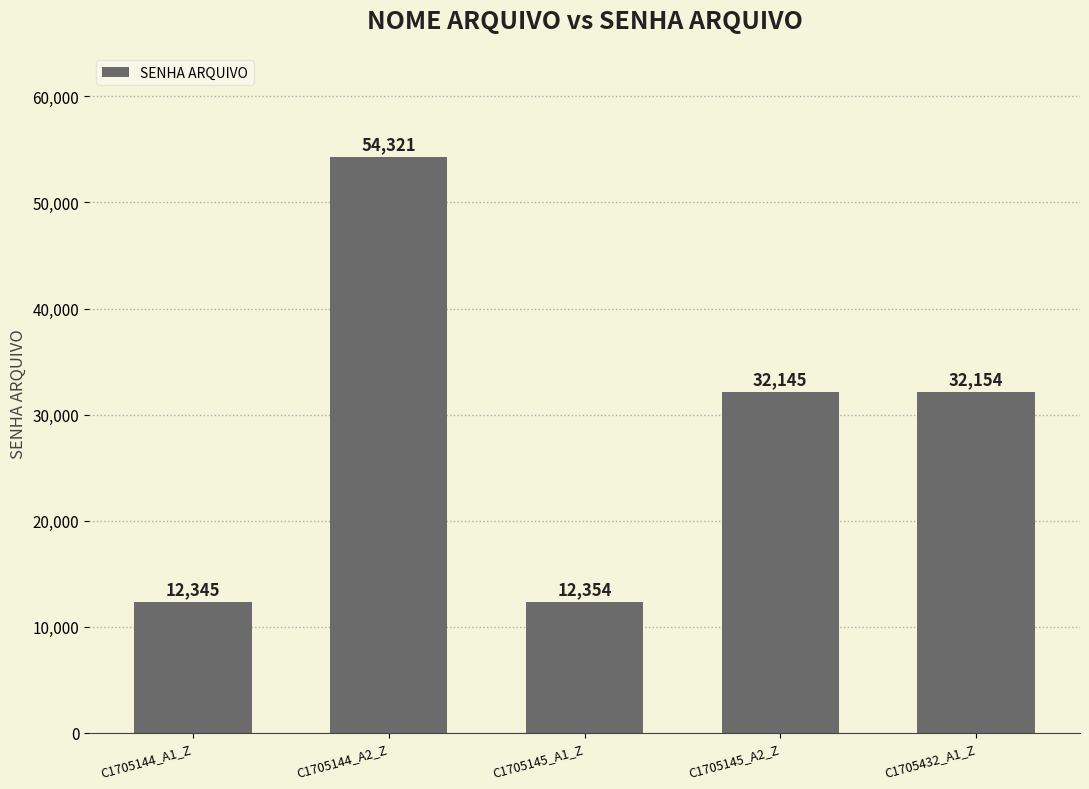

What is the value of the 5th bar from the left?

32154